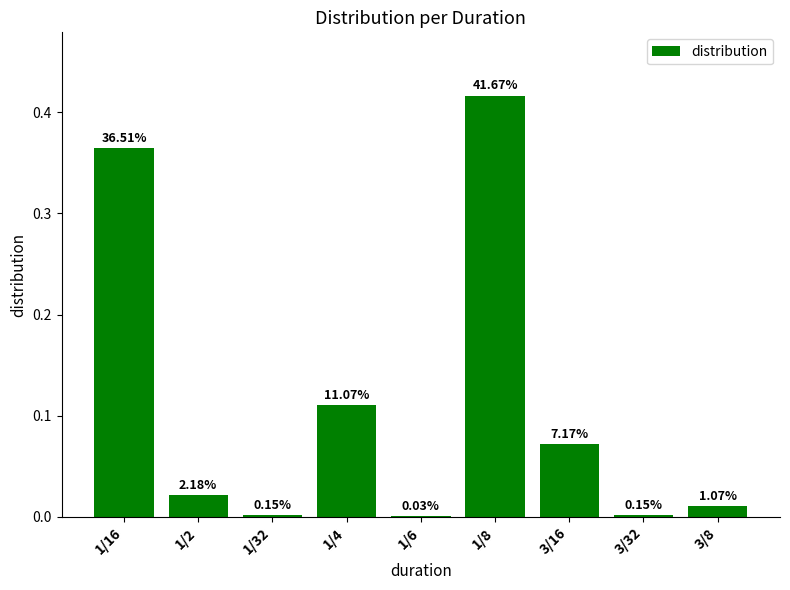

True or false: the data shows 0.0 at 3/32.

False